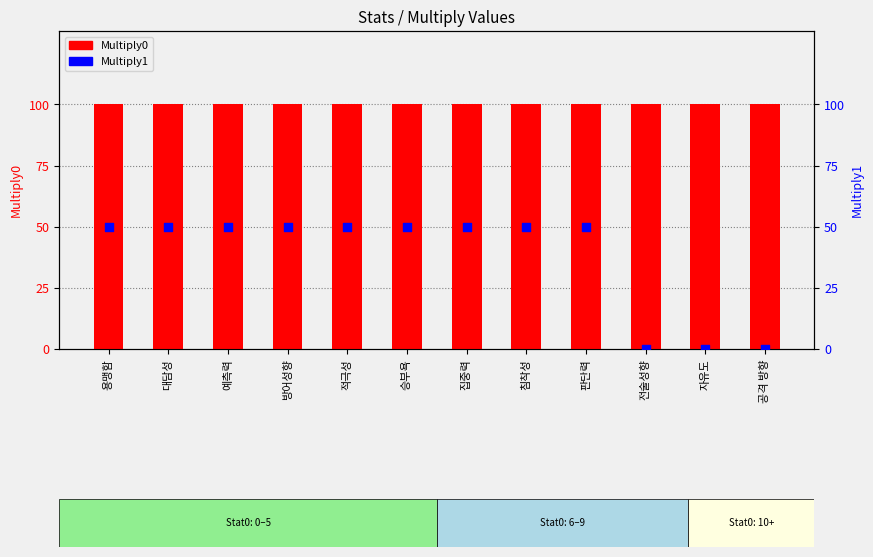

Is the value of Multiply1 at 전술성향 greater than the value of Multiply0 at 방어성향?

No